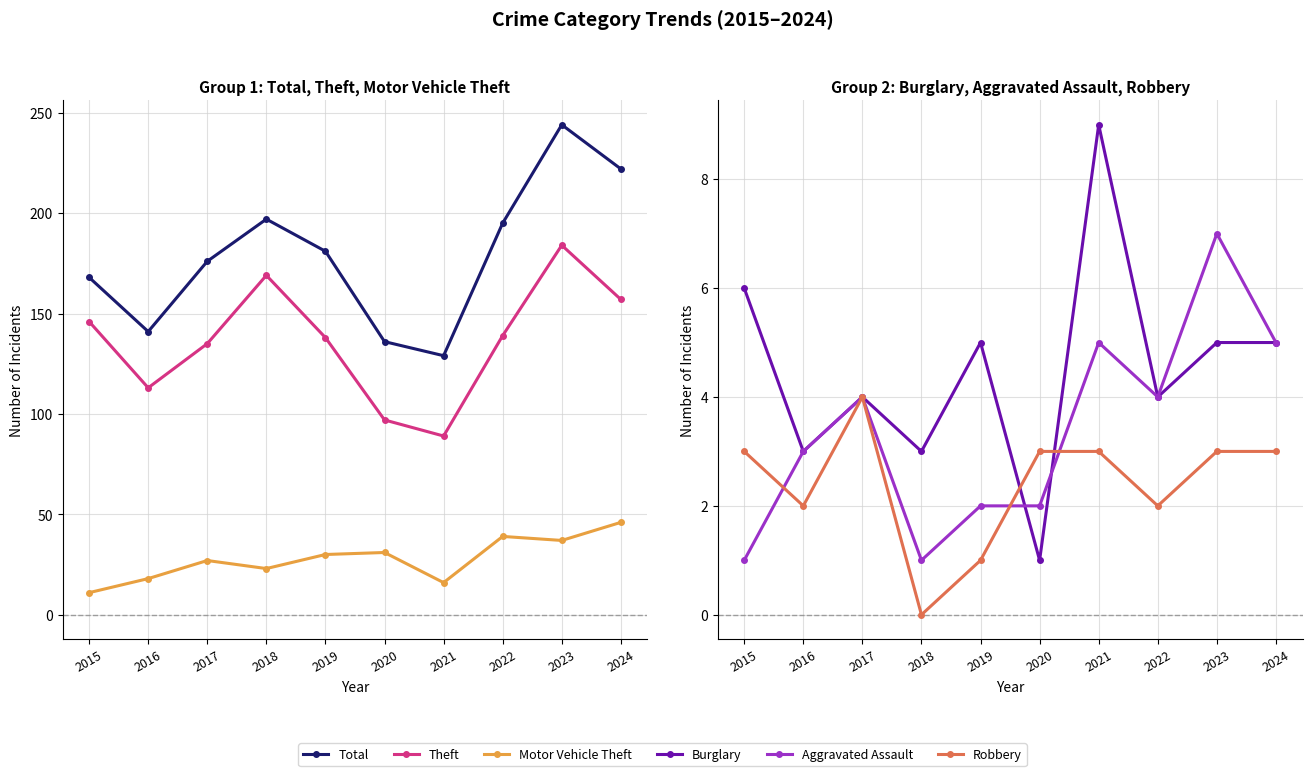

Is the value of Robbery at 2020 greater than the value of Total at 2016?

No